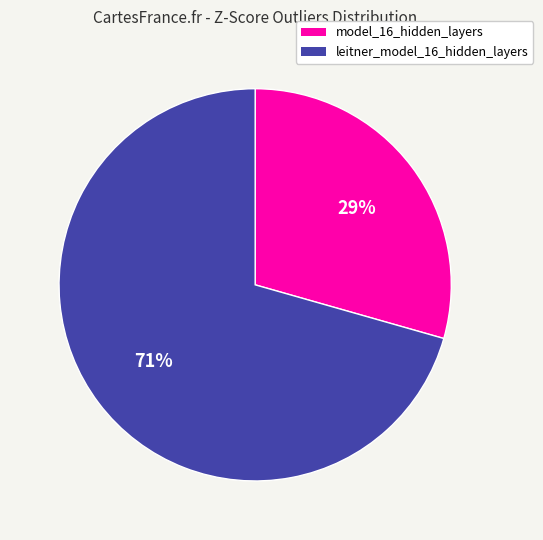

What percentage is the model_16_hidden_layers slice, to the nearest percent?

29%